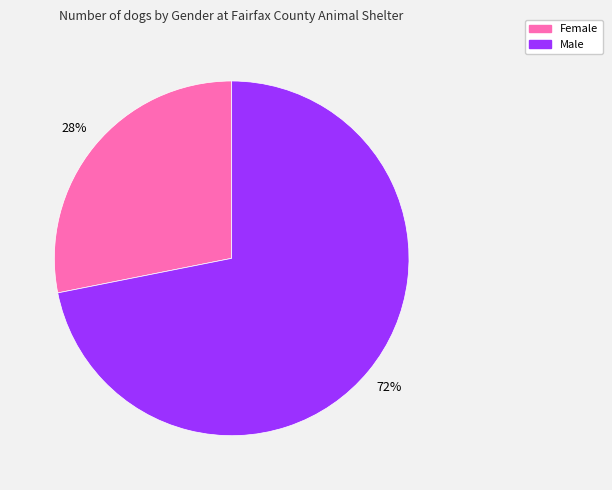

Which category has the biggest portion of the pie?

Male